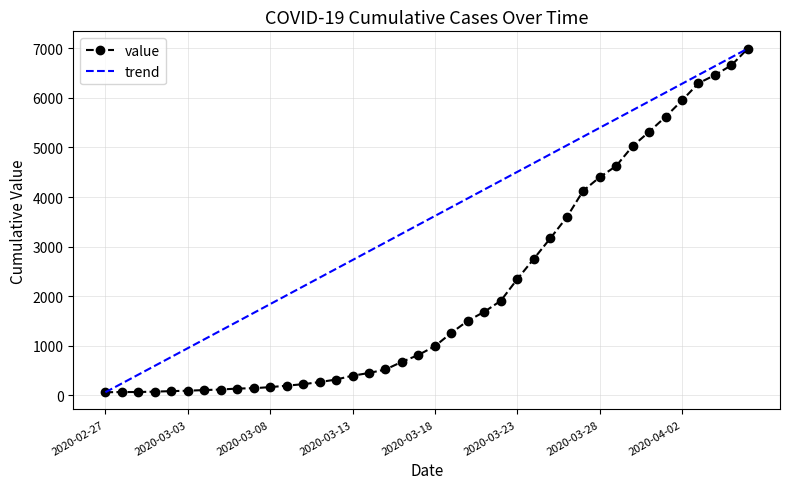

How many values are below 993?

20